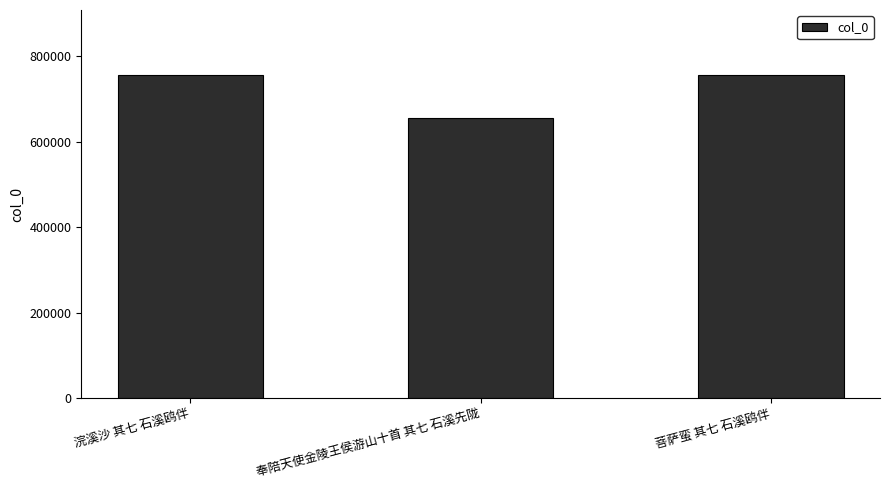

Does the chart contain stacked bars?

No